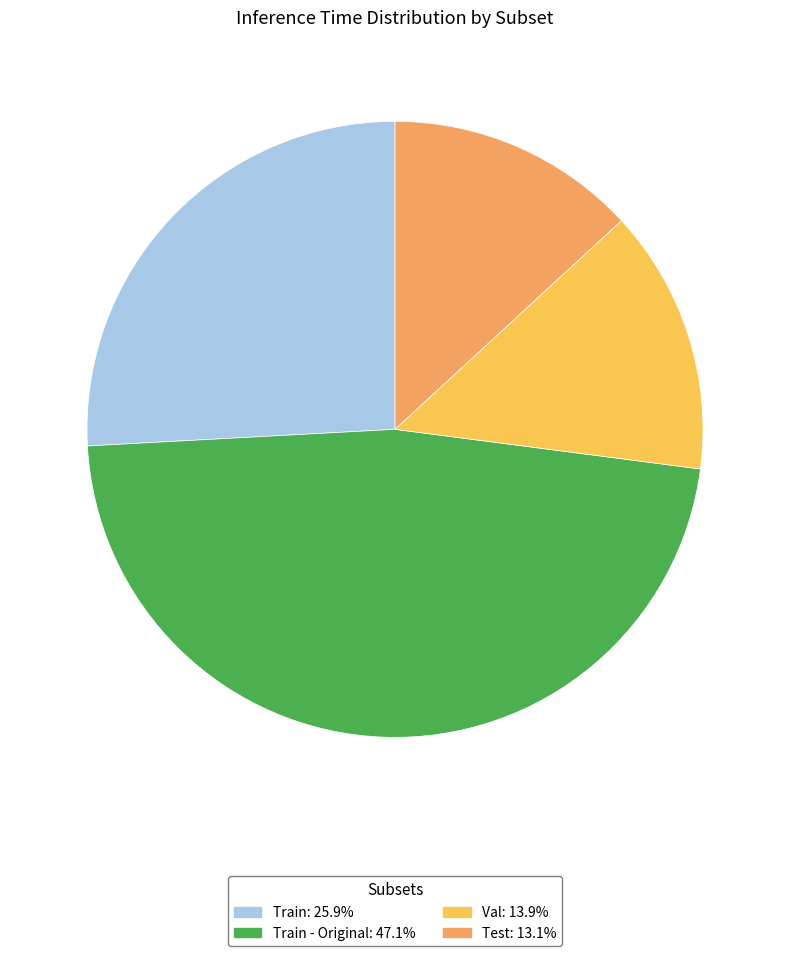

Does any single category account for the majority?

No